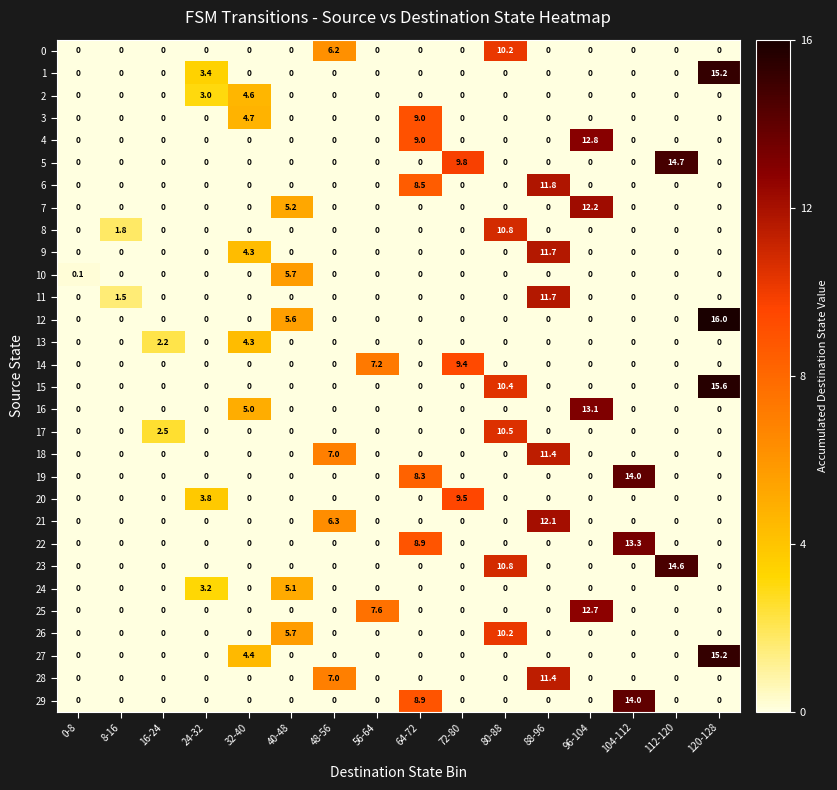

What is the sum of all 24 values?

8.3